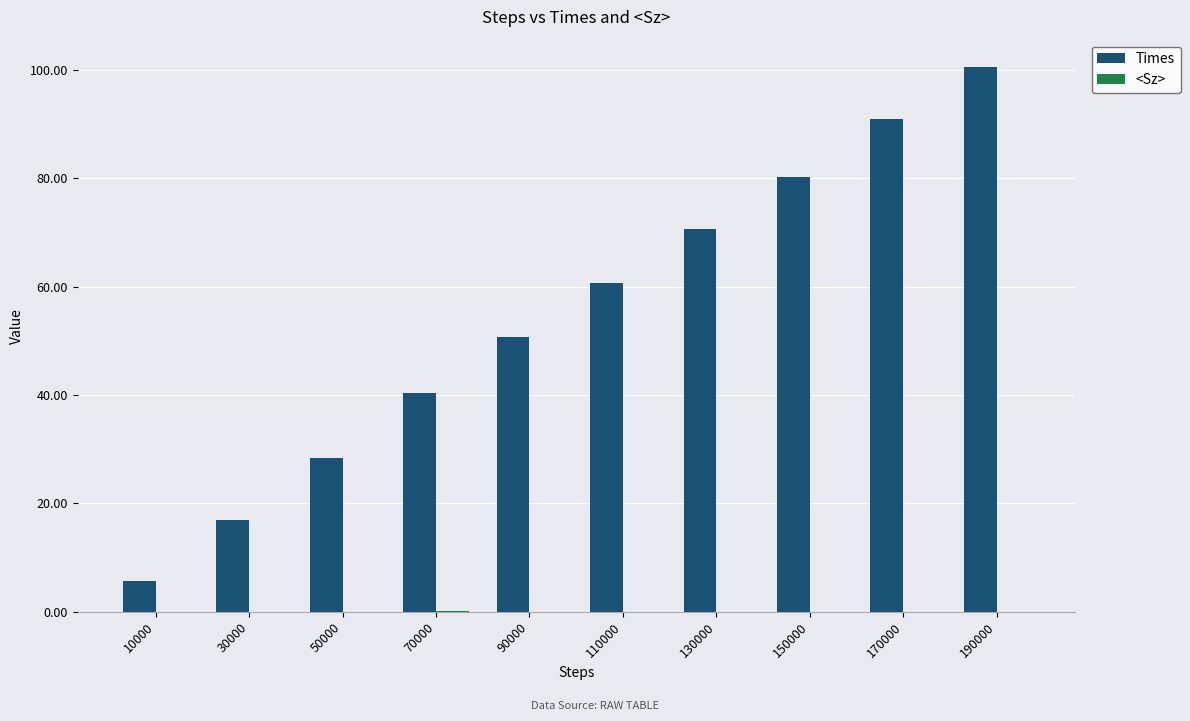

What is the maximum value shown in the chart?

100.6